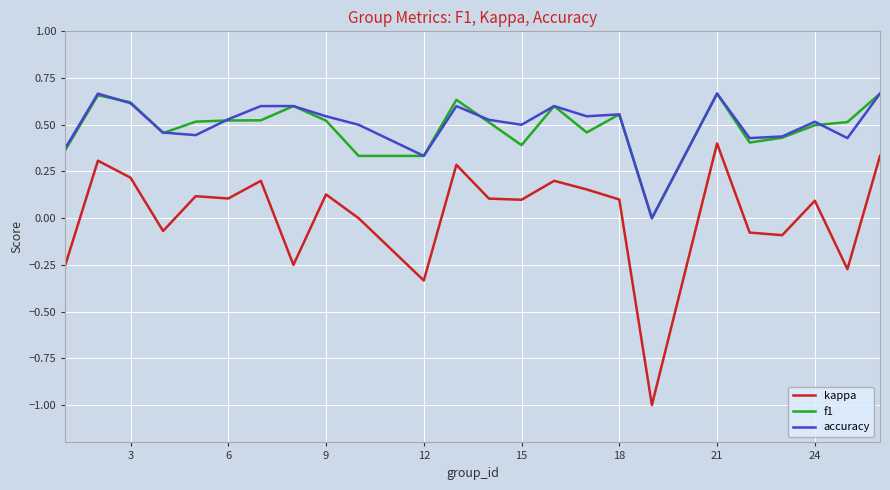

What is the minimum value shown in the chart?

-1.0